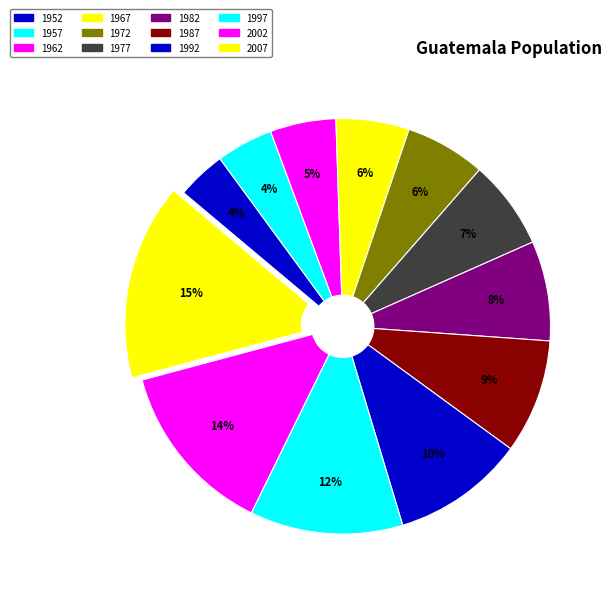

What is the ratio of the value at 1992 to the value at 1987?

1.2